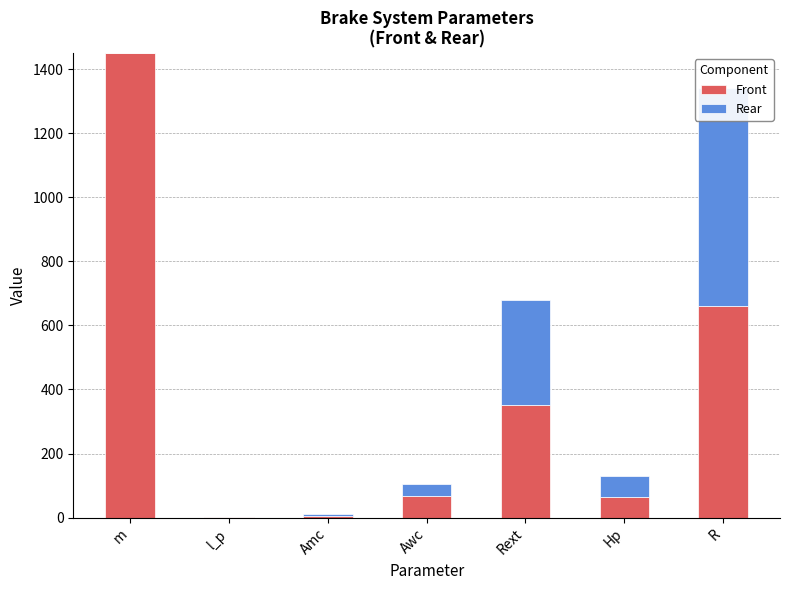

What are all the series names shown in the legend?

Front, Rear